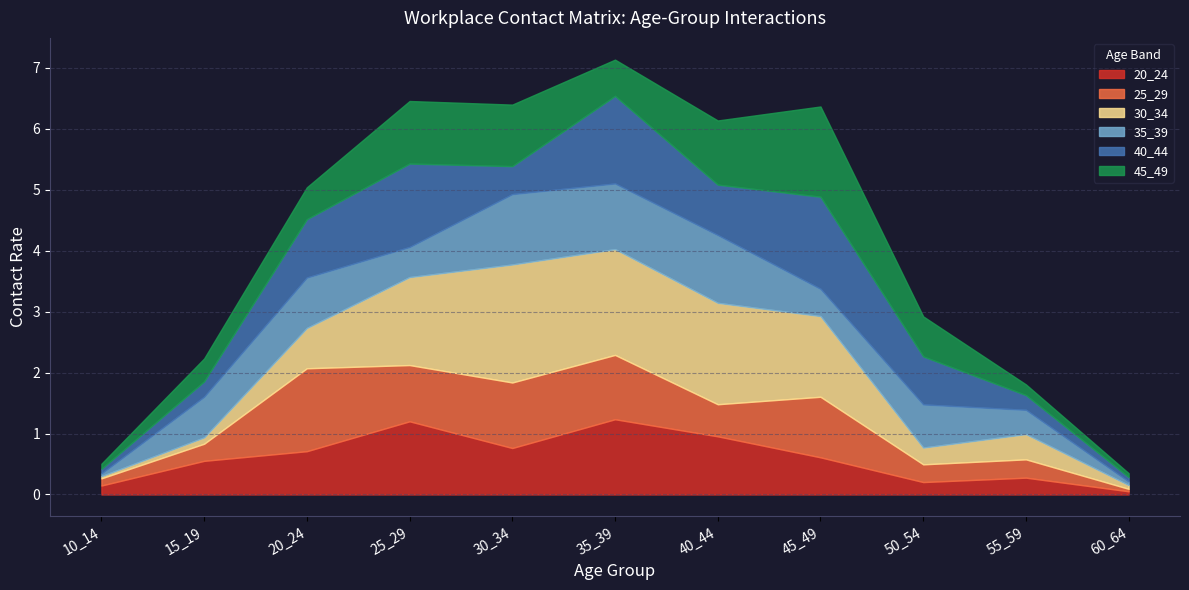

What is the spread (max minus min) of values at 10_14?

0.1